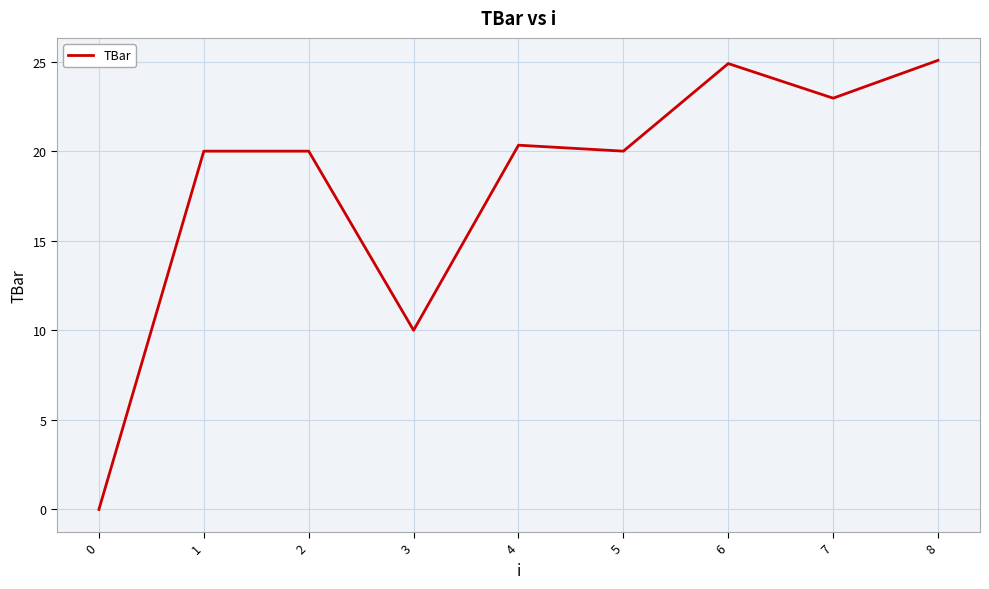

At which label is the value closest to 12?

3